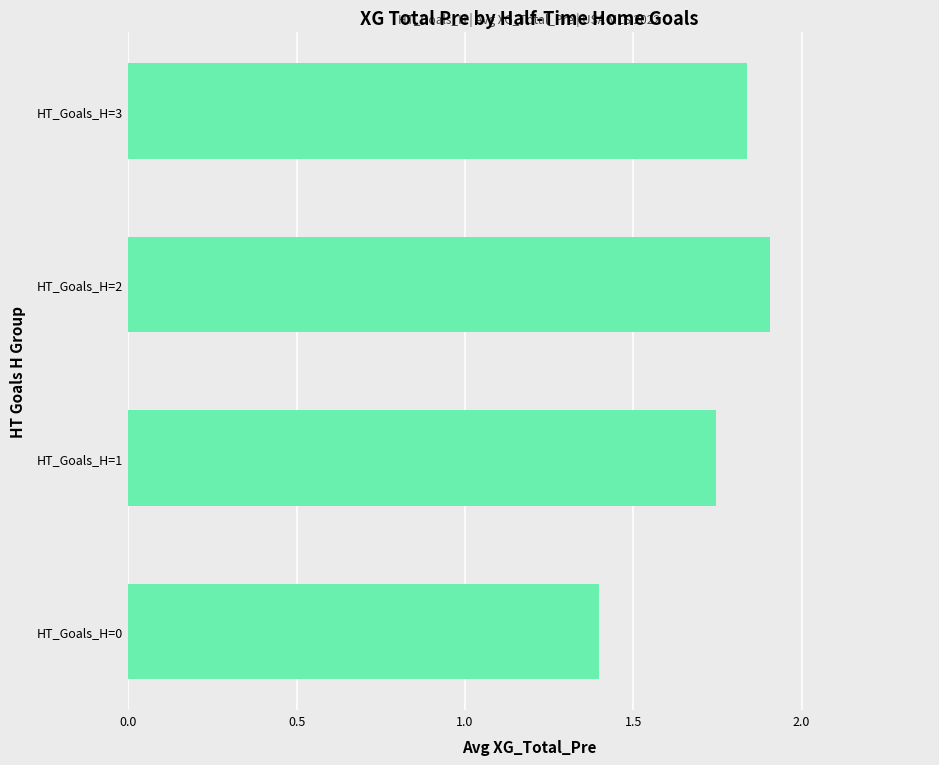

The value at HT_Goals_H=2 is 0.7. True or false?

False